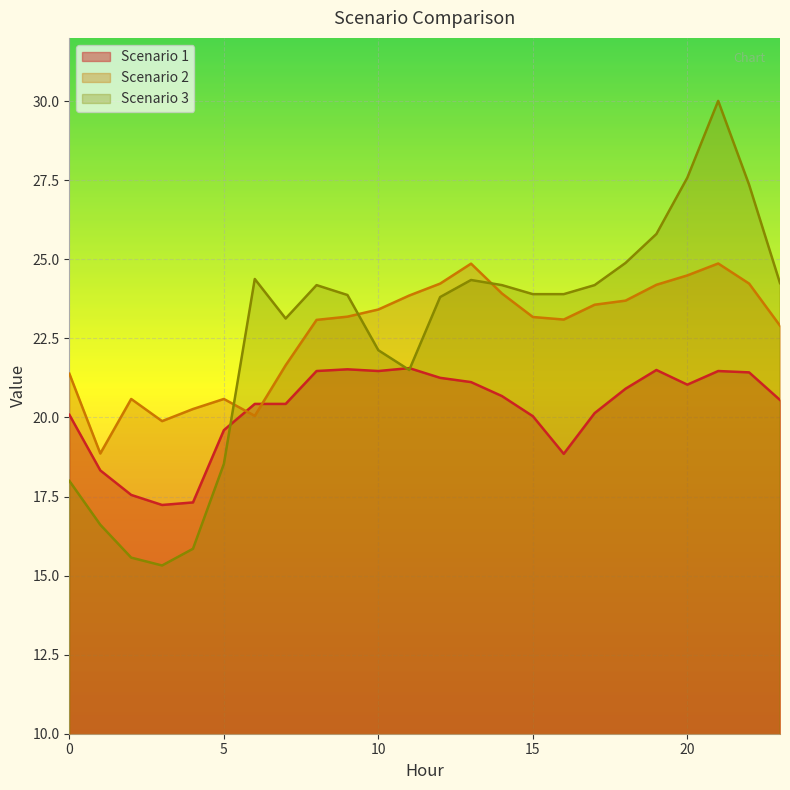

How many values in the Scenario 2 series are below 23?

9